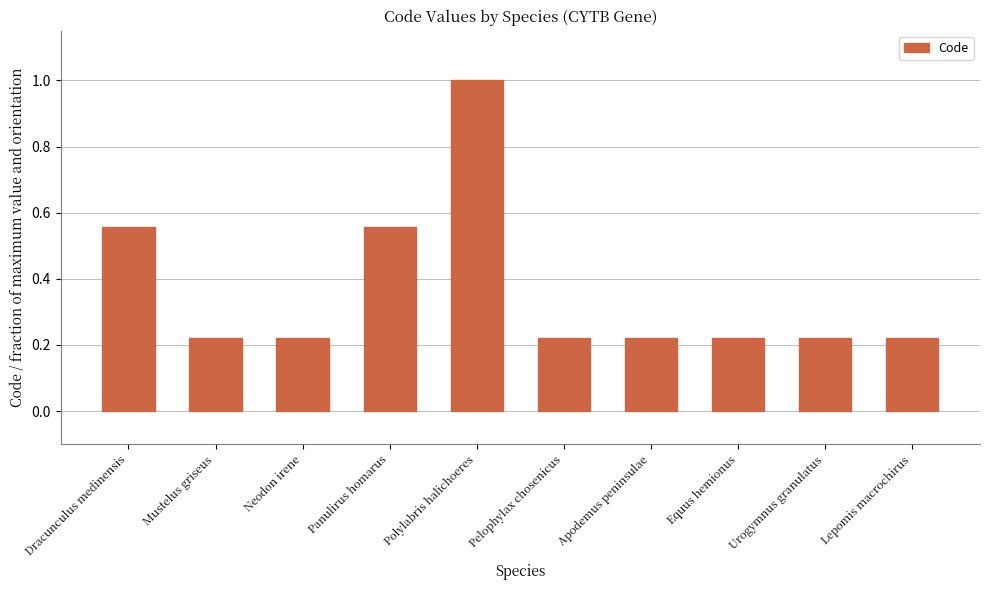

The value at Mustelus griseus is 0.0. True or false?

False